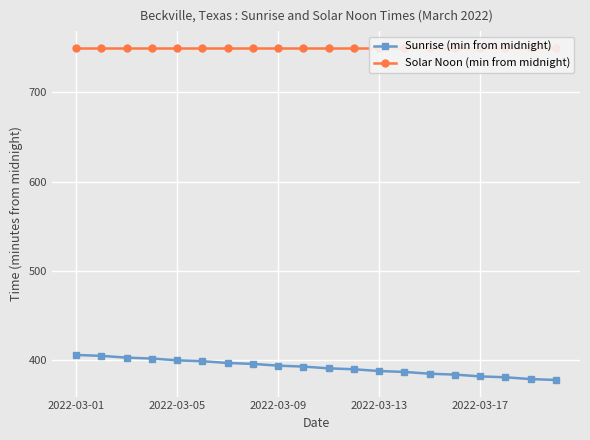

What is the average value of the Solar Noon (min from midnight) series?

750